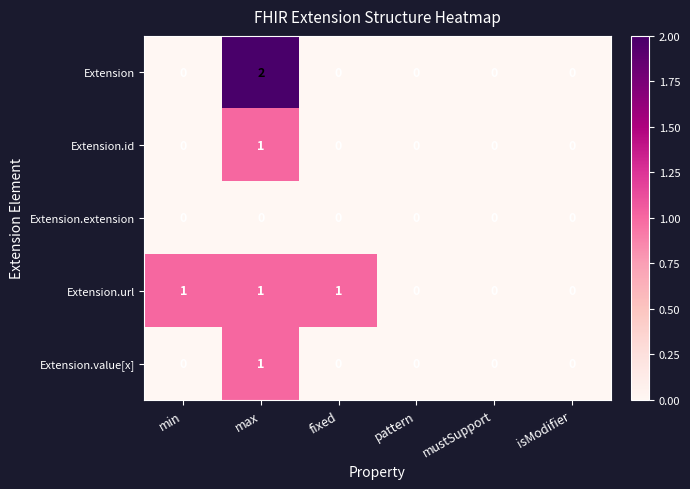

The value of Extension.value[x] at pattern is 0. True or false?

True